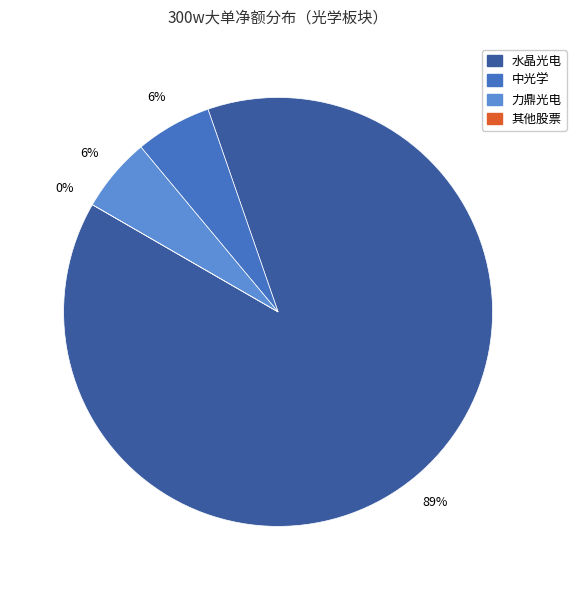

True or false: 水晶光电 accounts for 89% of the total.

True